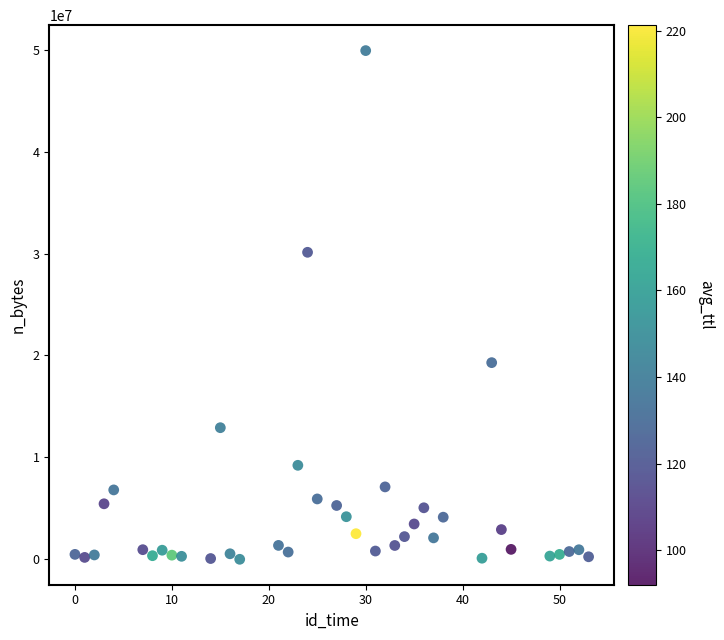

What is the range of X values (max minus min)?

53